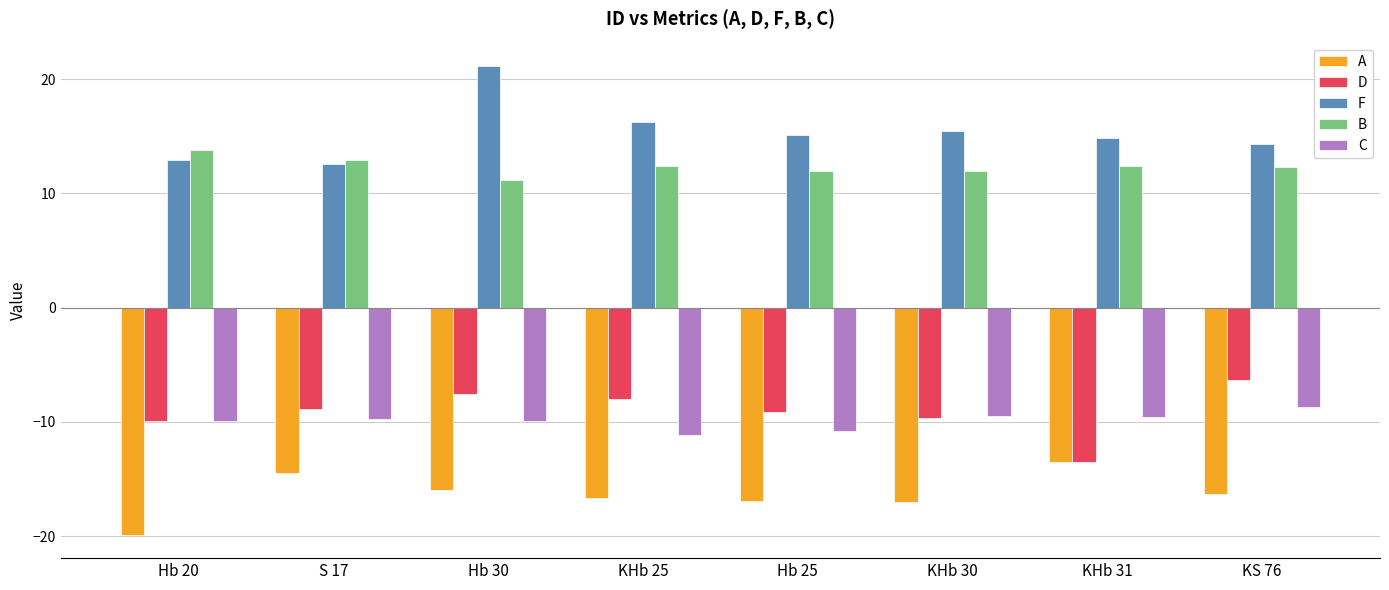

What is the value of the C bar at the 8th from the left?

-8.7